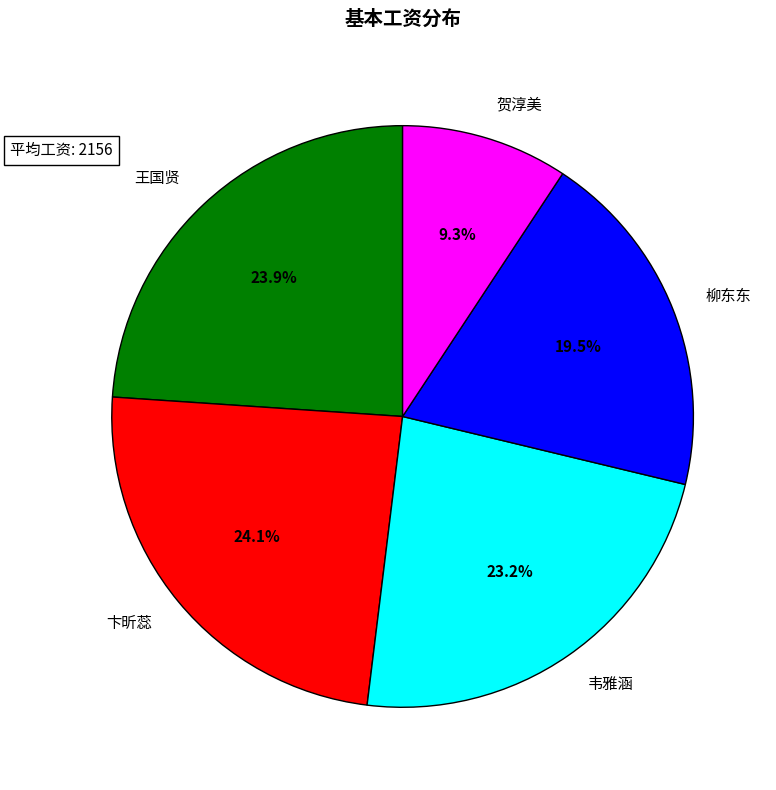

What percentage is NOT represented by 柳东东?

80.5%